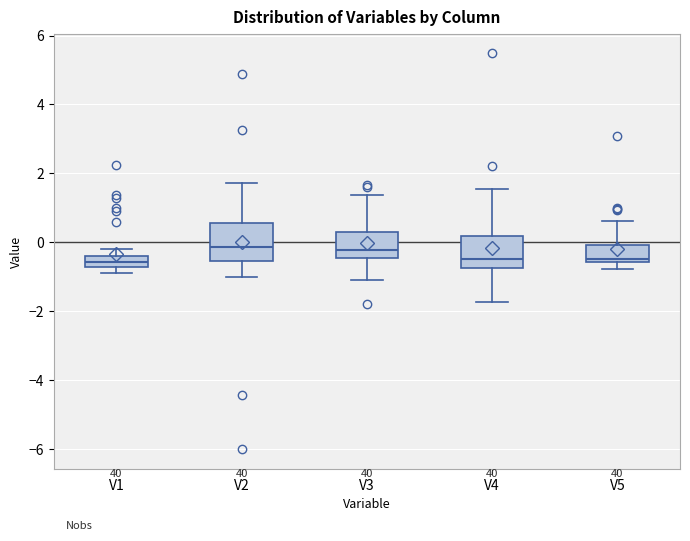

Reading left to right, transcribe this box plot: for each box, give where its median line is, the range the box spans, and where its two whiskers end, as read against the y-axis. The values are not printed on the chart, so give them approximately, as read against the axis.

V1: median -0.6, box -0.8 to -0.4, whiskers -0.8 (below the box's lower edge) to -0.2
V2: median -0.2, box -0.6 to 0.6, whiskers -1.0 to 1.8
V3: median -0.2, box -0.4 to 0.2, whiskers -1.2 to 1.4
V4: median -0.4, box -0.8 to 0.2, whiskers -1.8 to 1.6
V5: median -0.4, box -0.6 to 0.0, whiskers -0.8 to 0.6